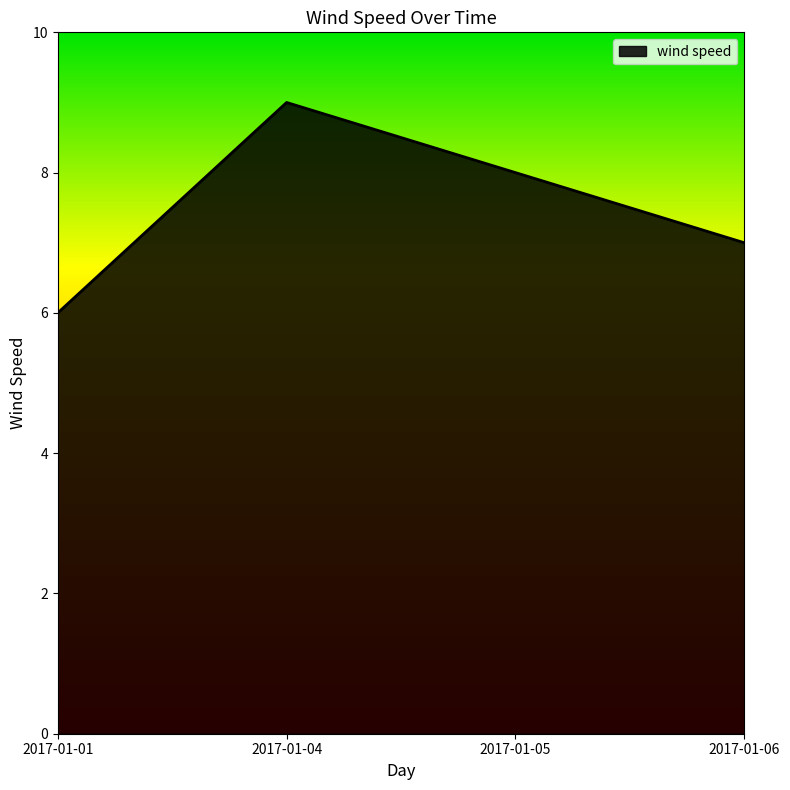

What is the difference between the second highest and second lowest values?

1